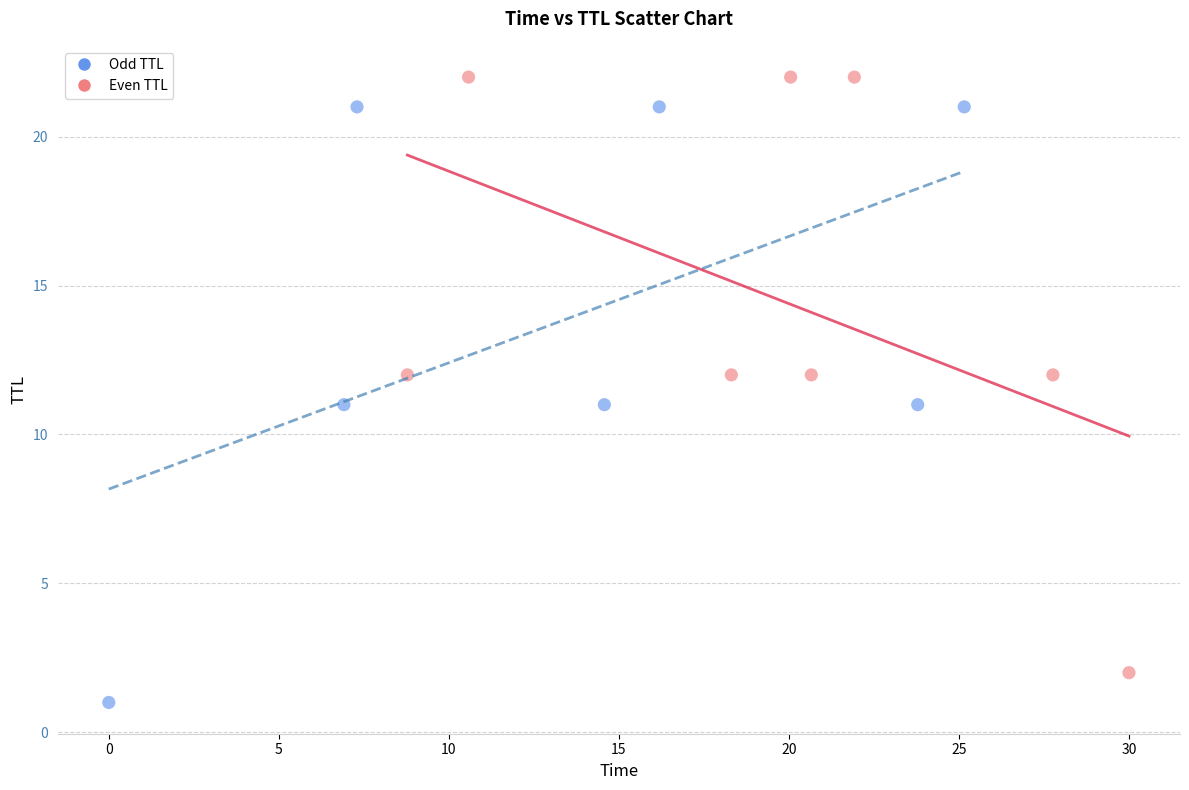

Which series reaches the minimum Y coordinate?

Odd TTL